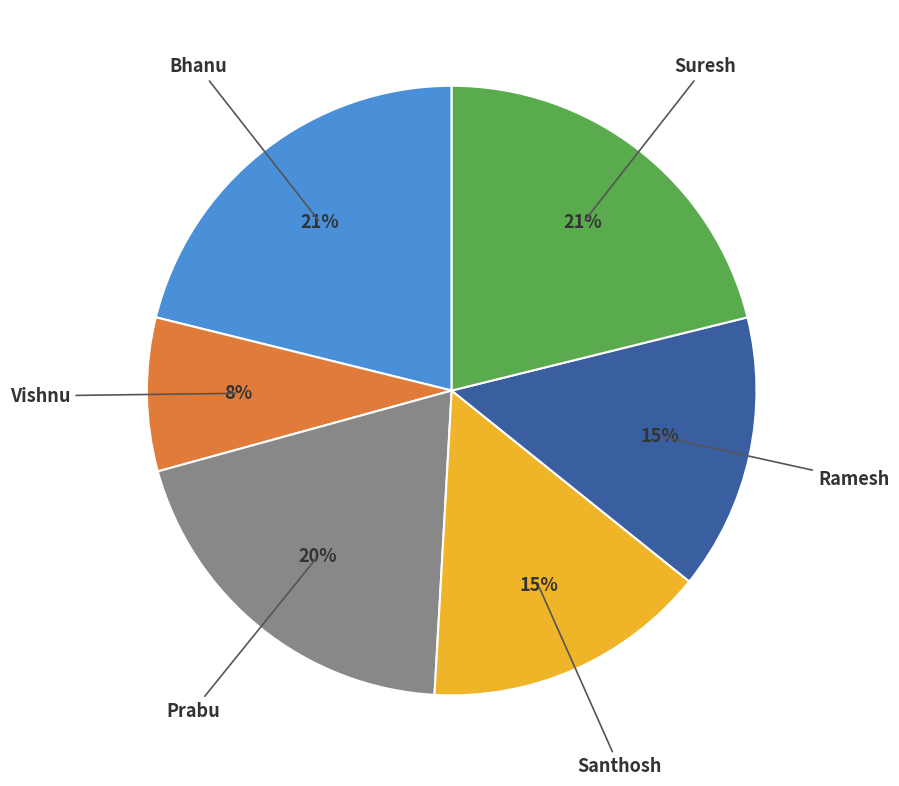

To the nearest percent, what is the average slice percentage?

17%